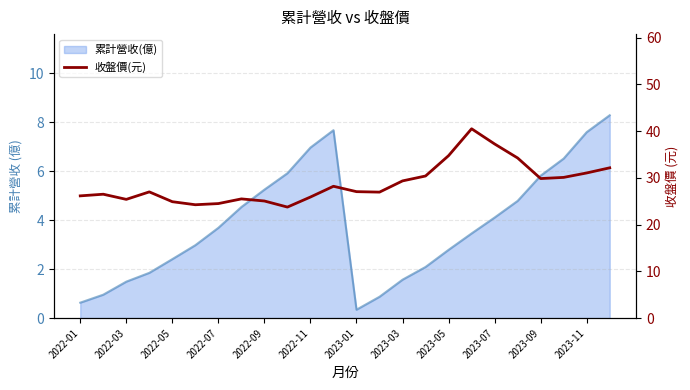

The value at 2022-11 is 43.0. True or false?

False